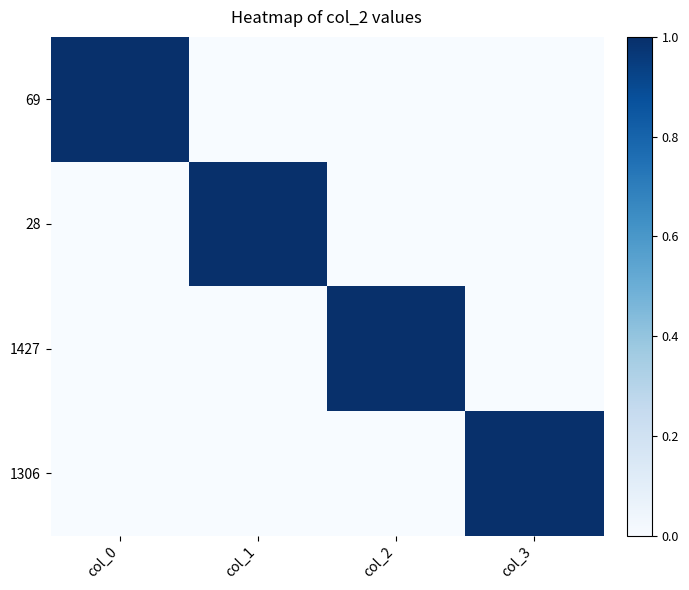

Reading right to left, transcribe all the data shown in this chart.

69: col_3=0	col_2=0	col_1=0	col_0=1
28: col_3=0	col_2=0	col_1=1	col_0=0
1427: col_3=0	col_2=1	col_1=0	col_0=0
1306: col_3=1	col_2=0	col_1=0	col_0=0